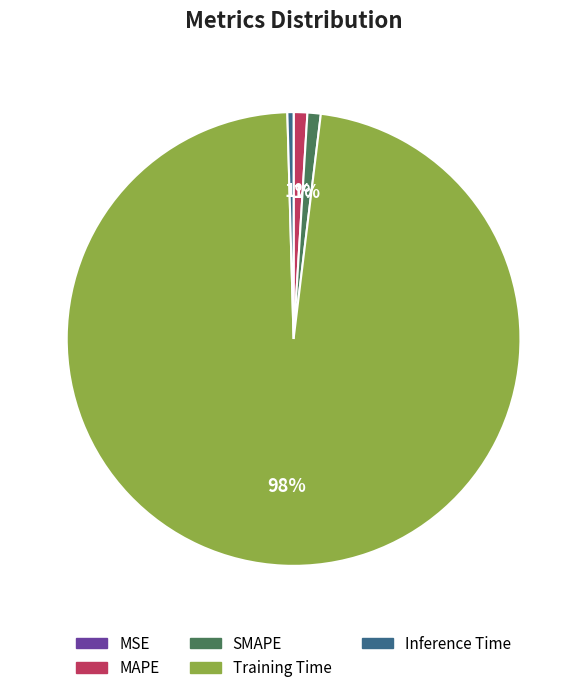

Which slice represents more than half of the pie?

Training Time